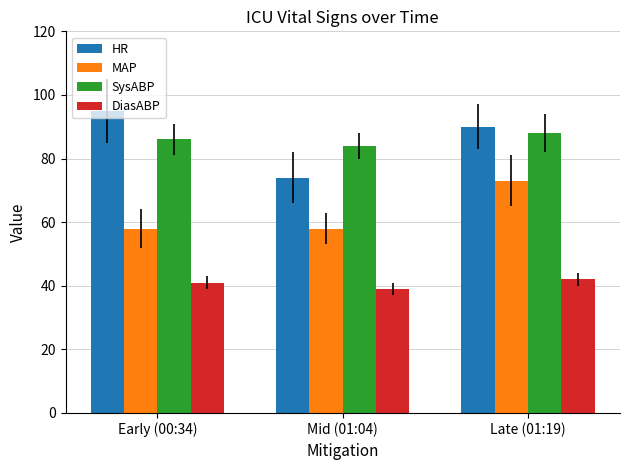

What is the total value across all series at Mid (01:04)?

255